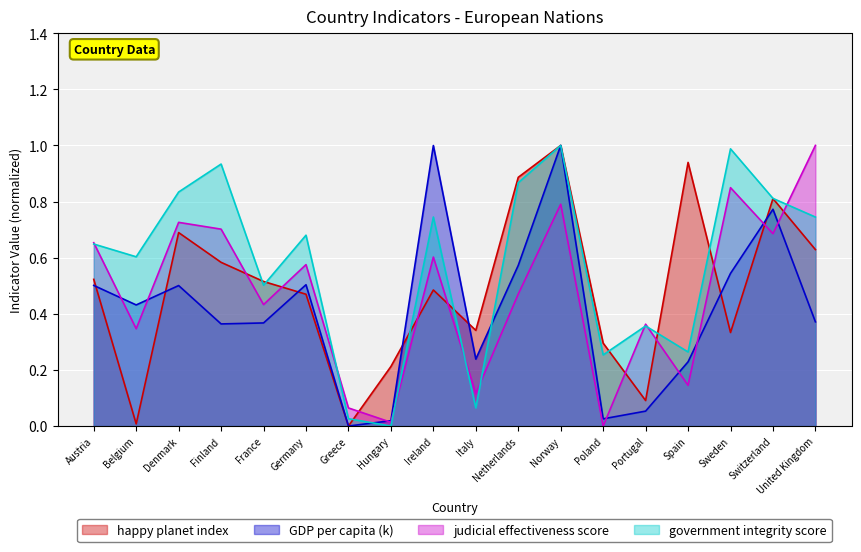

Between which two adjacent categories do GDP per capita (k) and government integrity score first intersect?

Greece and Hungary